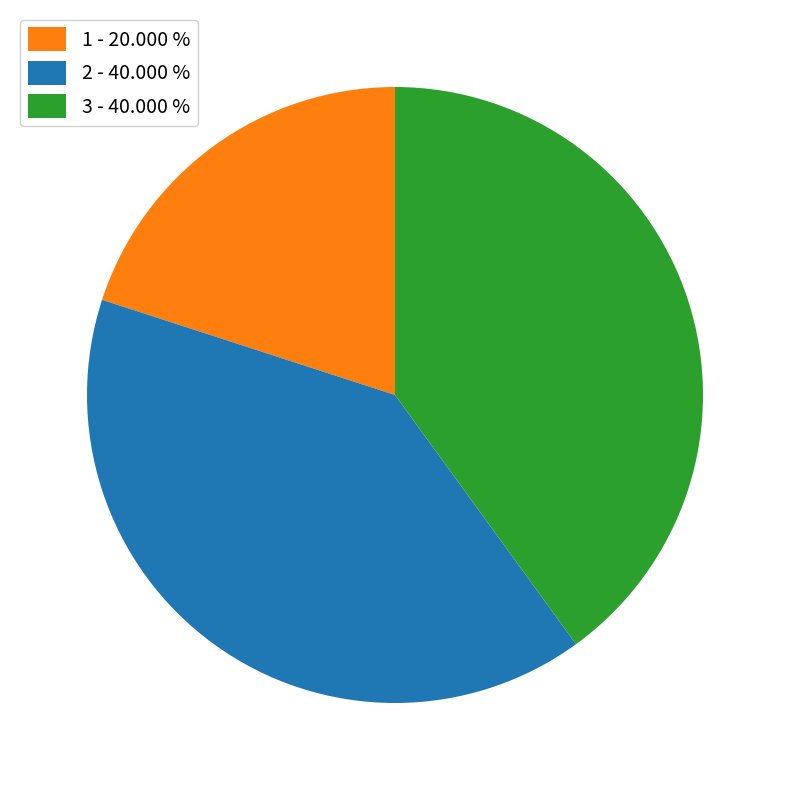

Is the sum of 2 - 40.000 % and 3 - 40.000 % greater than half?

Yes